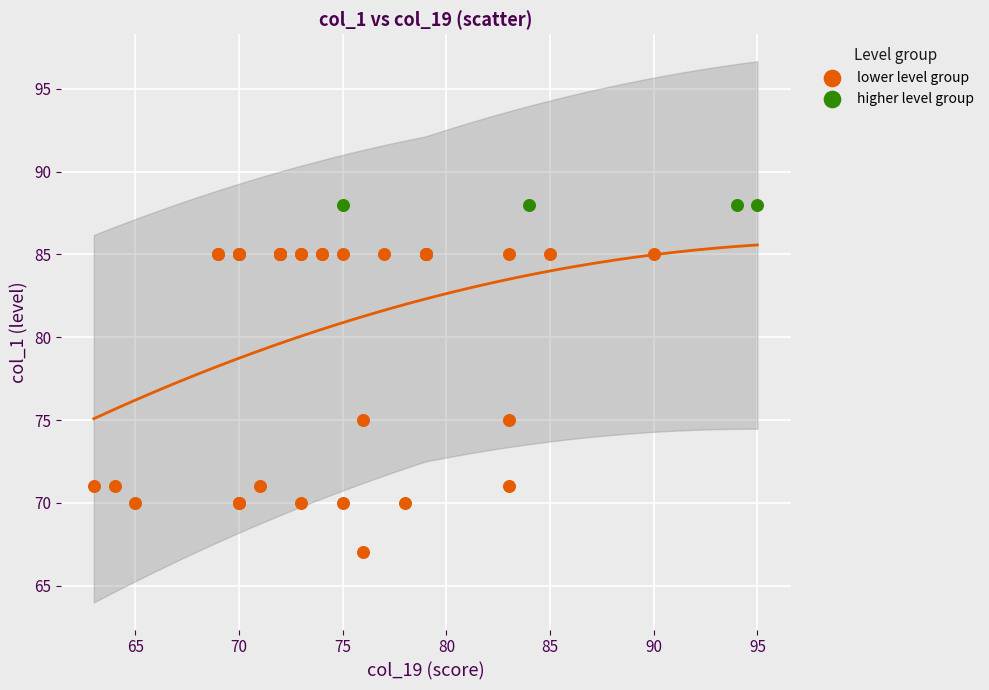

Which series contains the lowest Y value?

lower level group